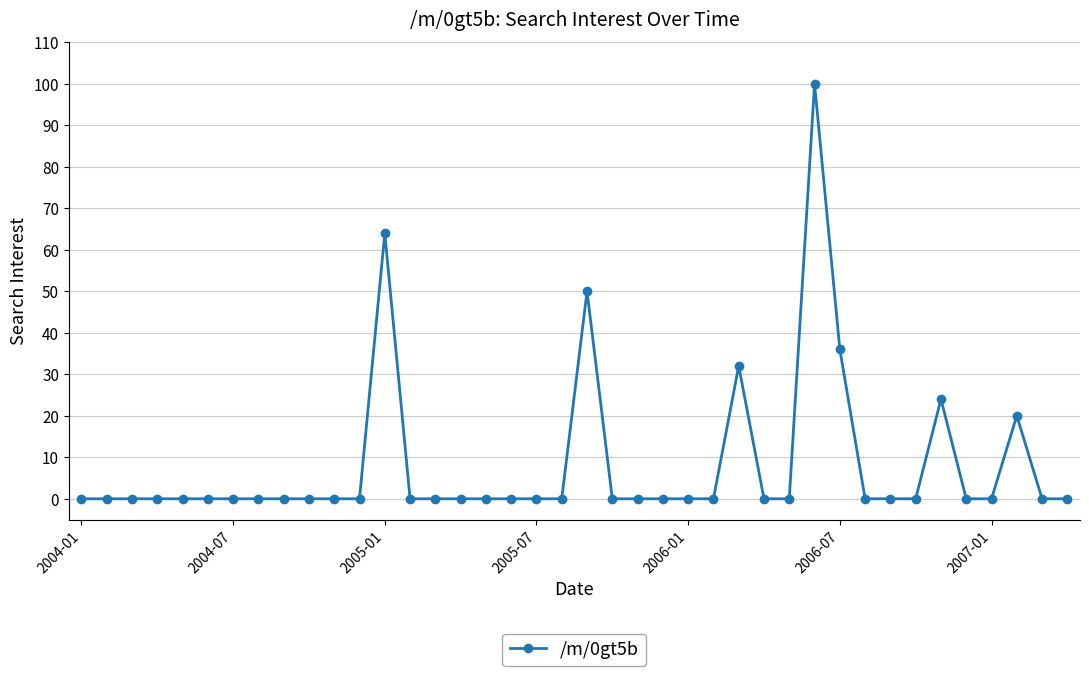

What is the greatest value displayed?

100